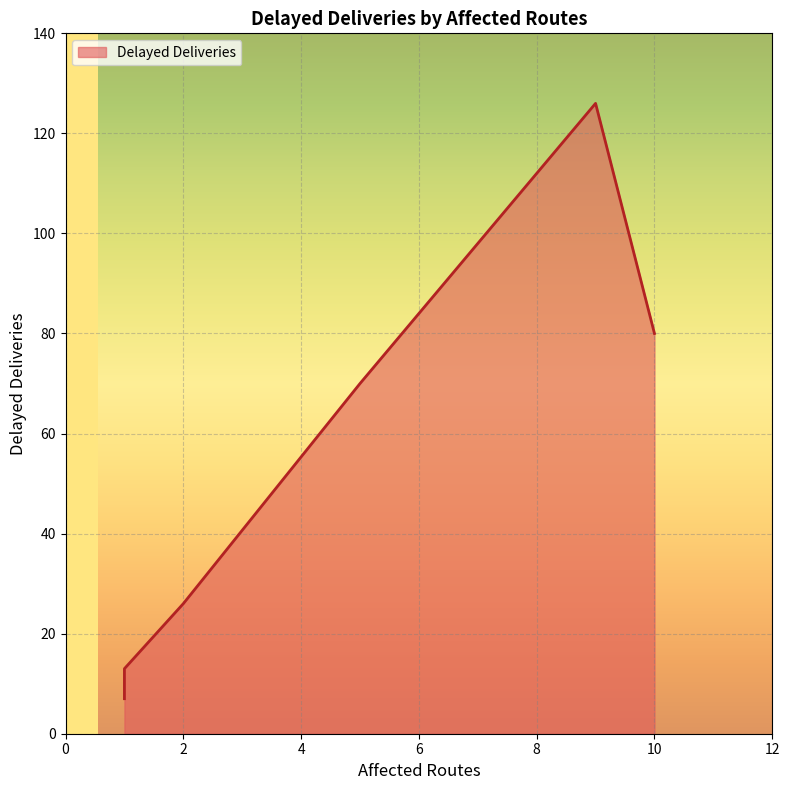

What is the difference between the maximum and minimum values?

119